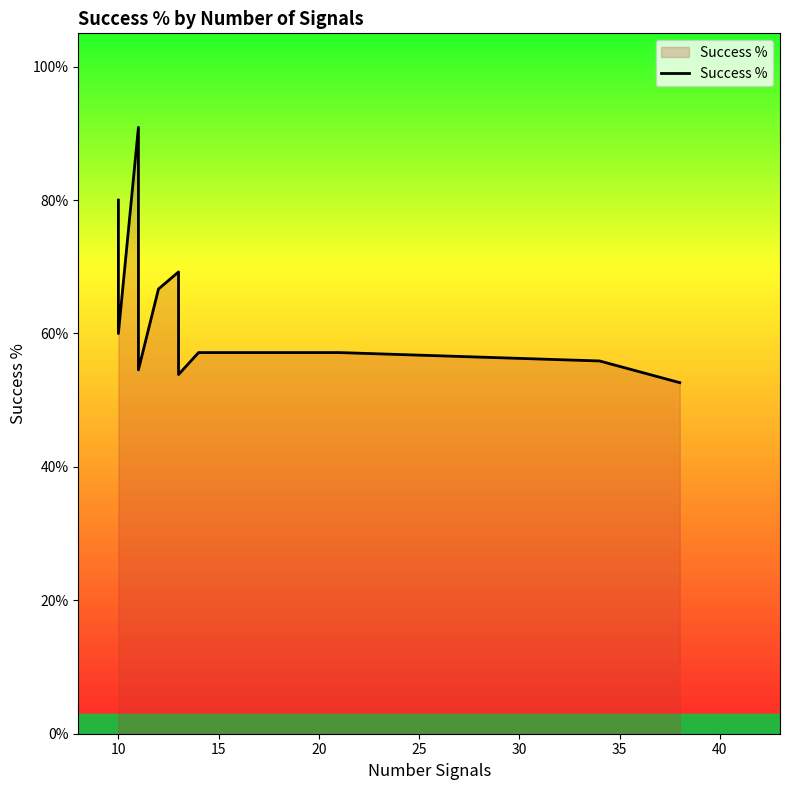

True or false: the data has more than 1 interior local peaks.

True